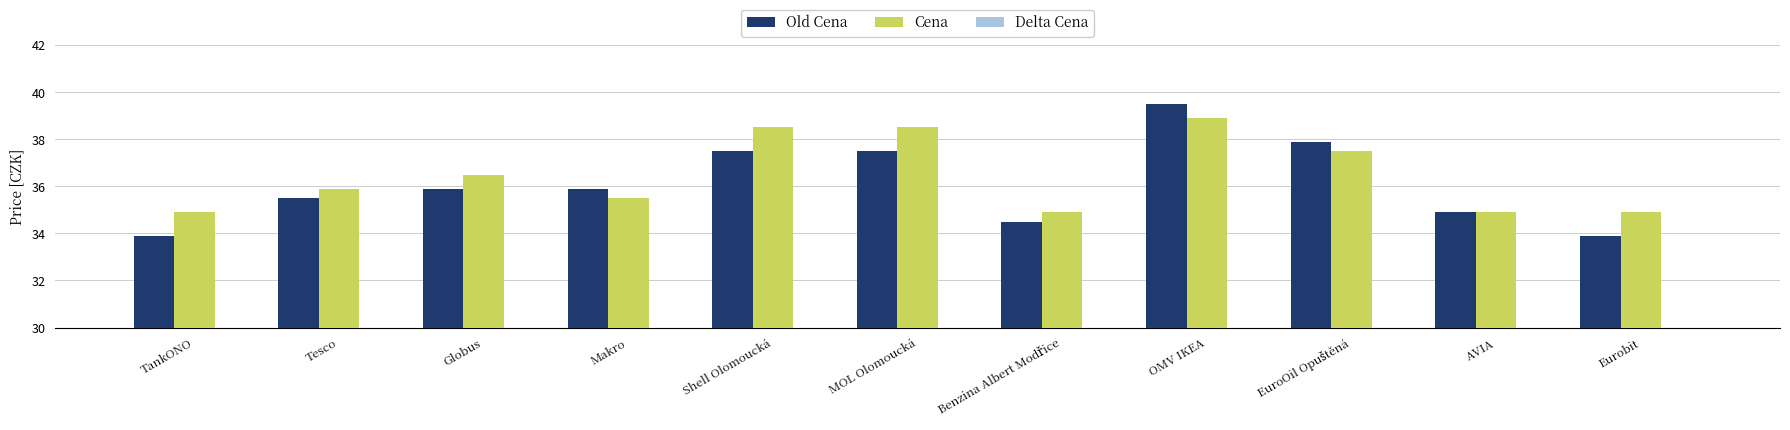

How many values in the Delta Cena series exceed 0?

8